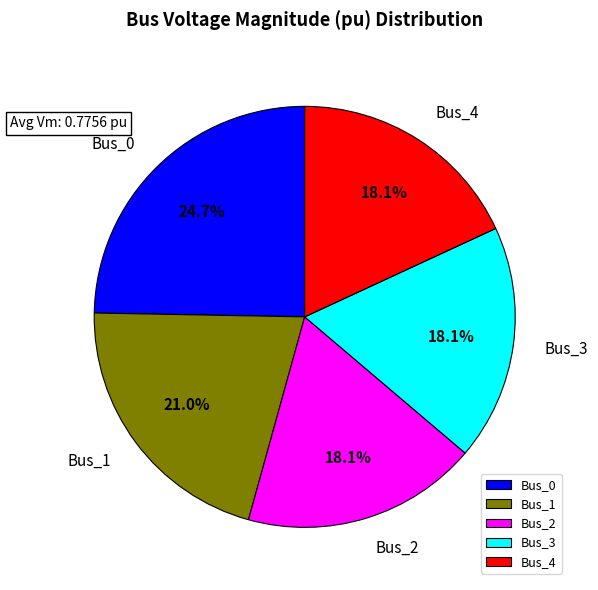

Do Bus_2 and Bus_4 together represent more than half of the pie?

No